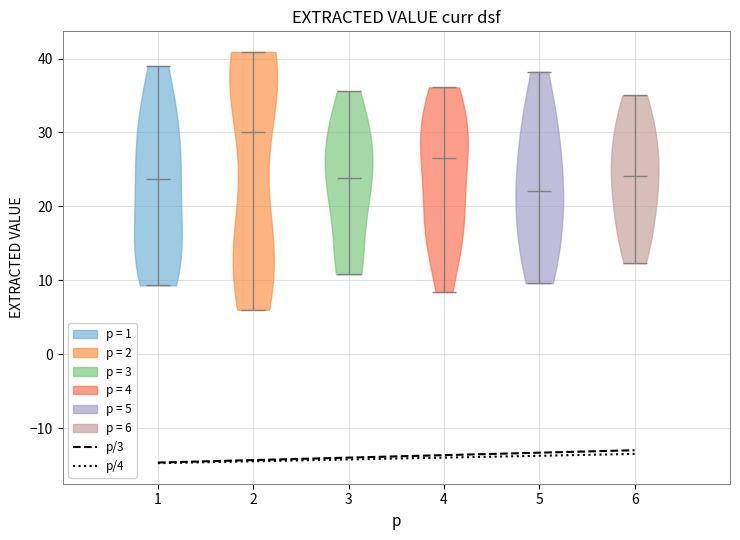

Reading left to right, read every violin against the y-axis: where its median line is, and the lowest and highest points it reaches. The values are not printed on the chart, so give them approximately, as read against the axis.

1: median line 24, lowest point 9, highest point 39
2: median line 30, lowest point 6, highest point 41
3: median line 24, lowest point 11, highest point 36
4: median line 27, lowest point 8, highest point 36
5: median line 22, lowest point 10, highest point 38
6: median line 24, lowest point 12, highest point 35